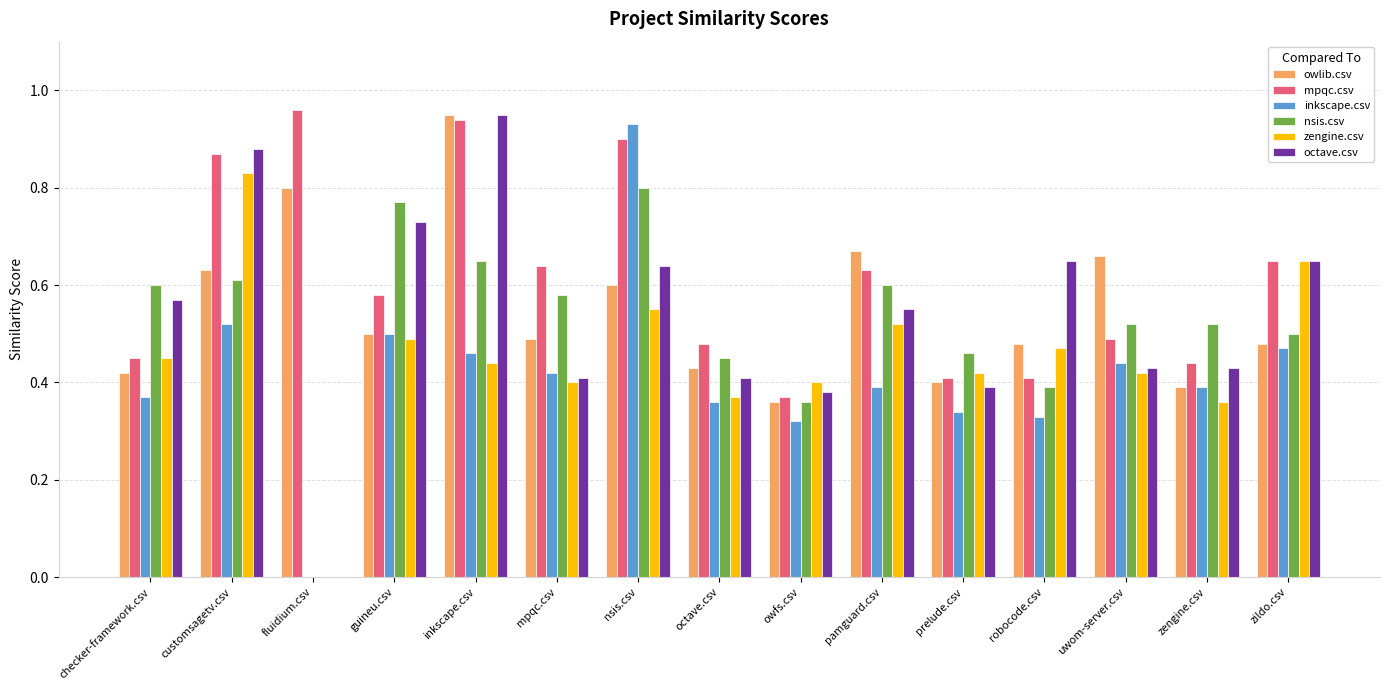

True or false: mpqc.csv has a value of 0.4 at prelude.csv.

True